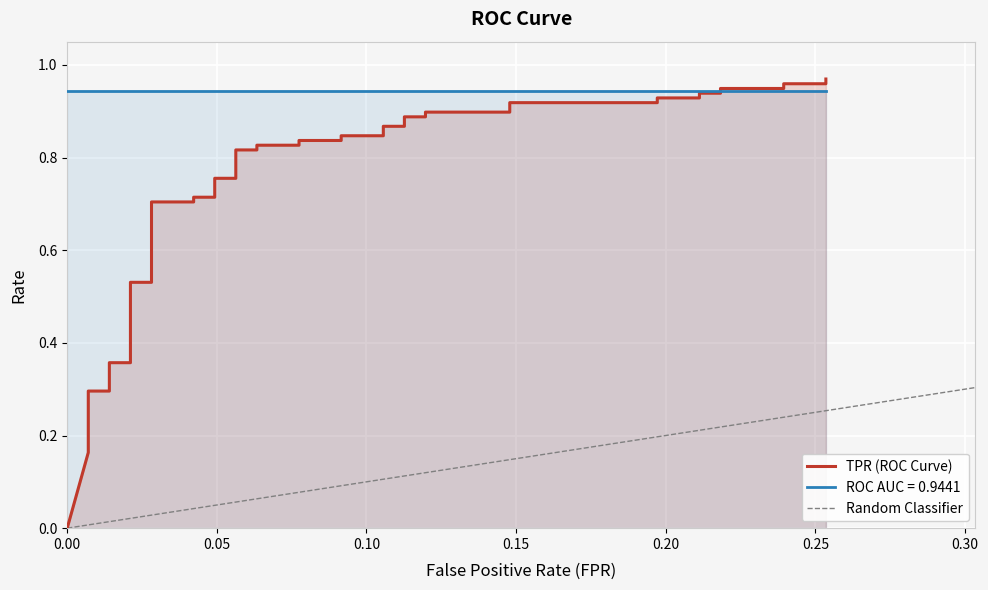

True or false: there are more than 0 points higher than both neighbors.

False